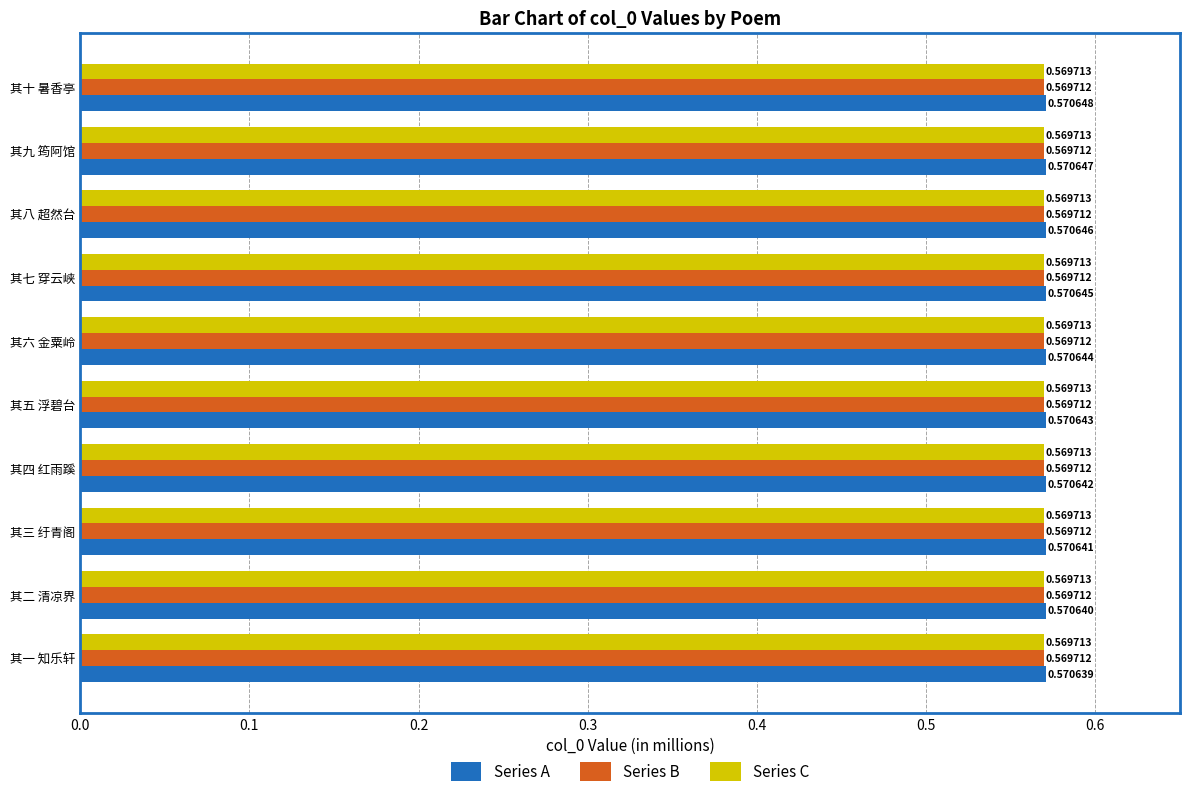

Which series has the largest range (max minus min)?

Series A